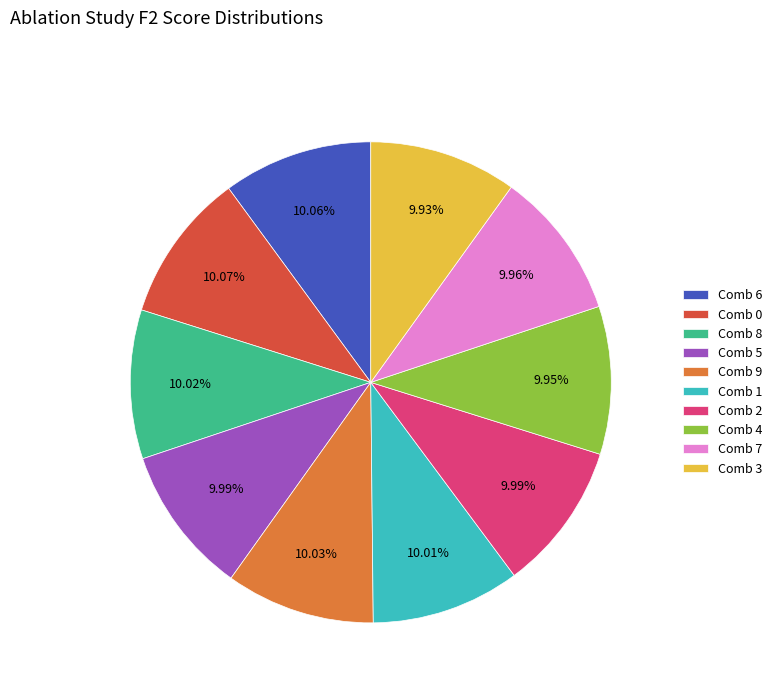

Count the number of slices in the pie.

10